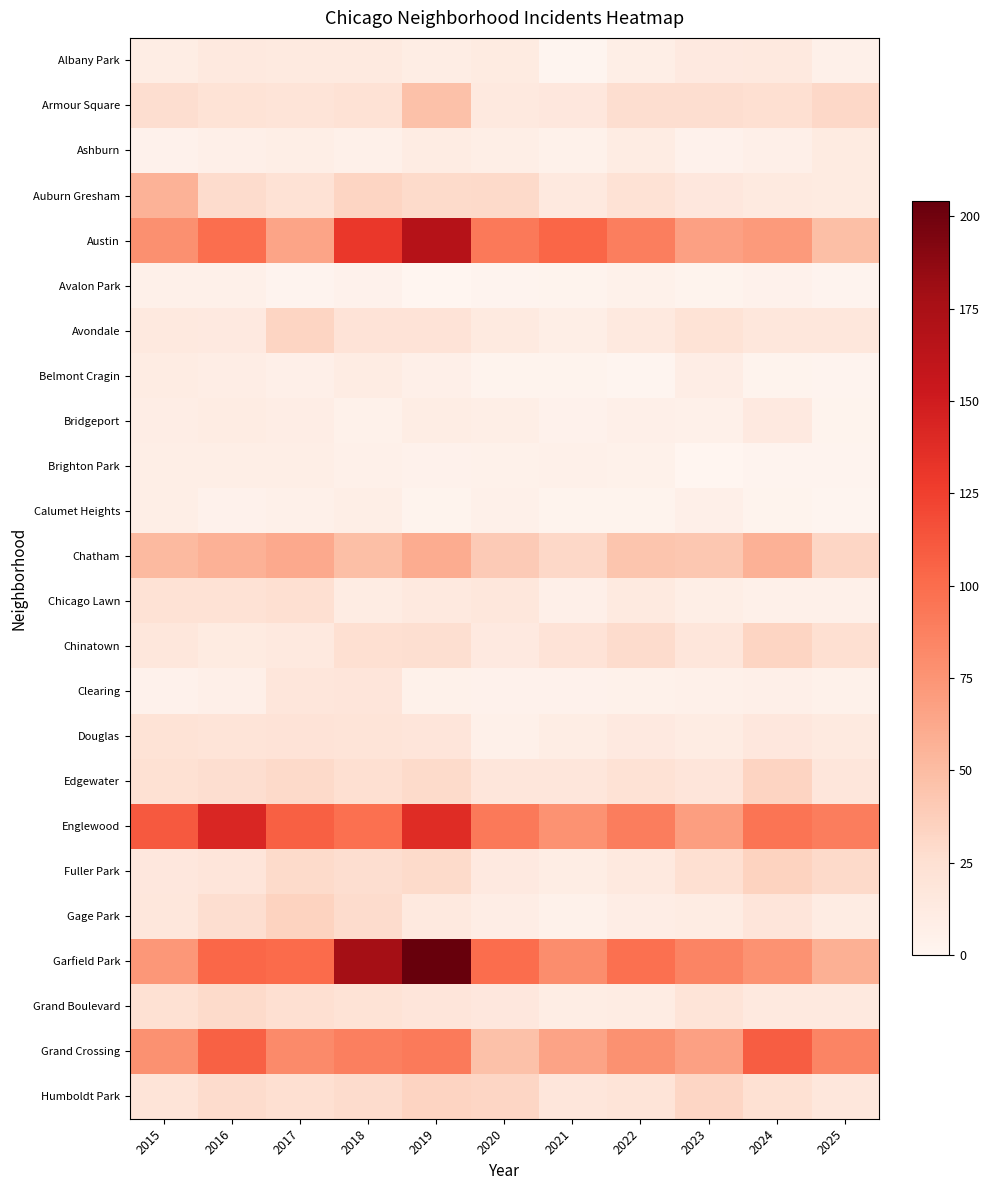

Between 2025 and 2015, which is larger?

2015